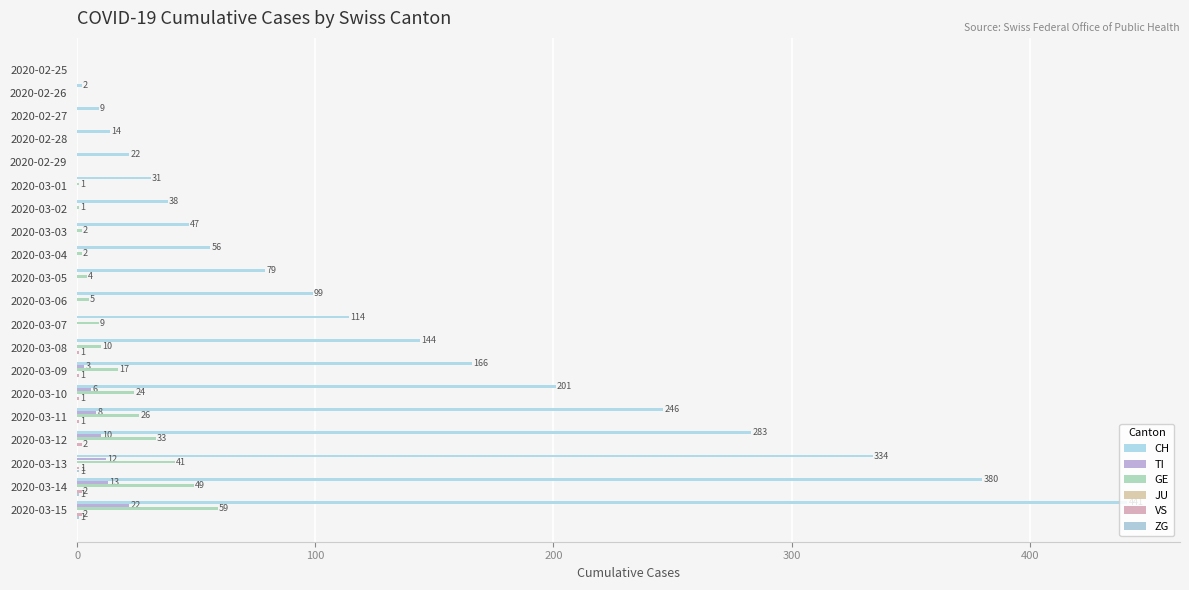

How many positive values does the GE series have?

15